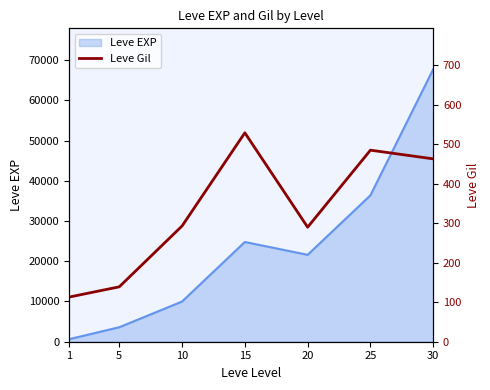

The value of Leve EXP at 30 is 67730. True or false?

True